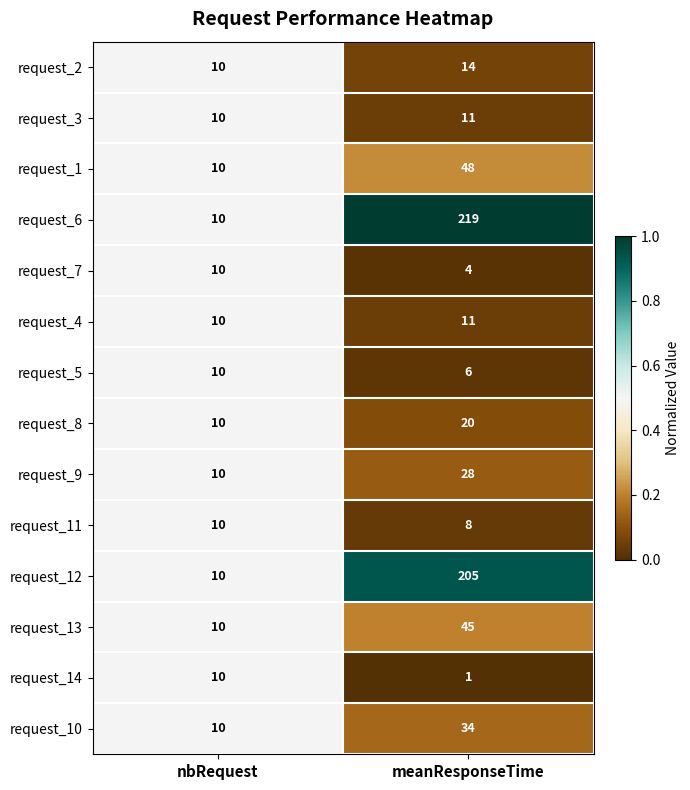

What is the sum of all request_7 values?

14